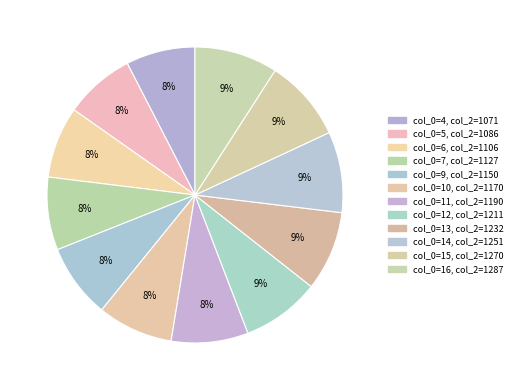

How many slices are in this pie chart?

12